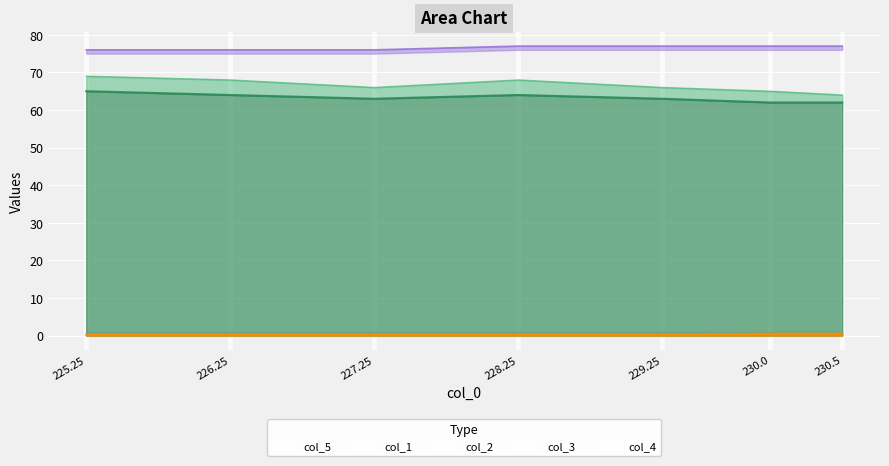

True or false: col_3 has a value of 0.2 at 226.25.

True